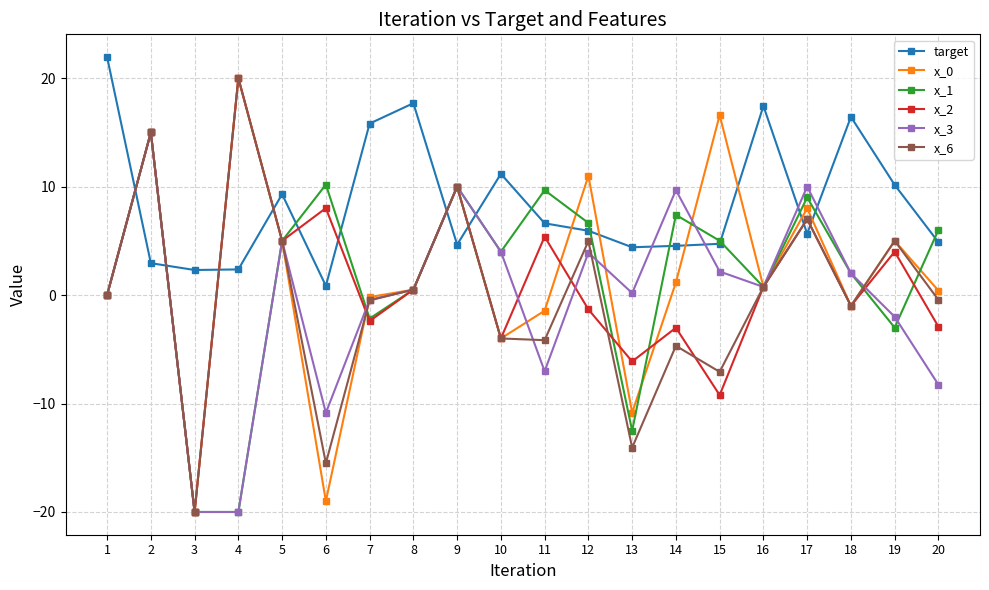

What is the value of the x_3 point at the 14th from the left?

9.7